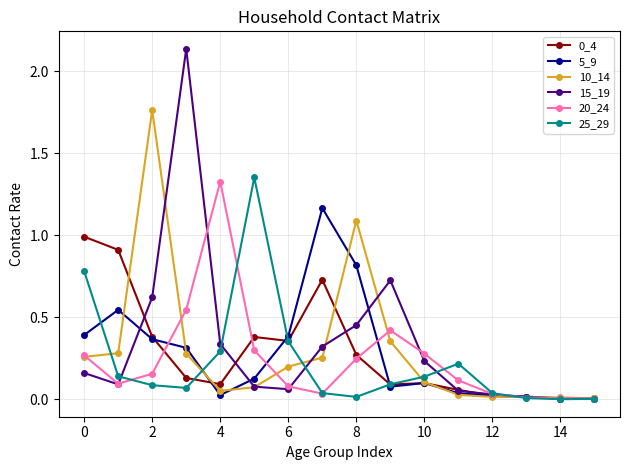

True or false: 0_4 has more than 1 interior local peaks.

True